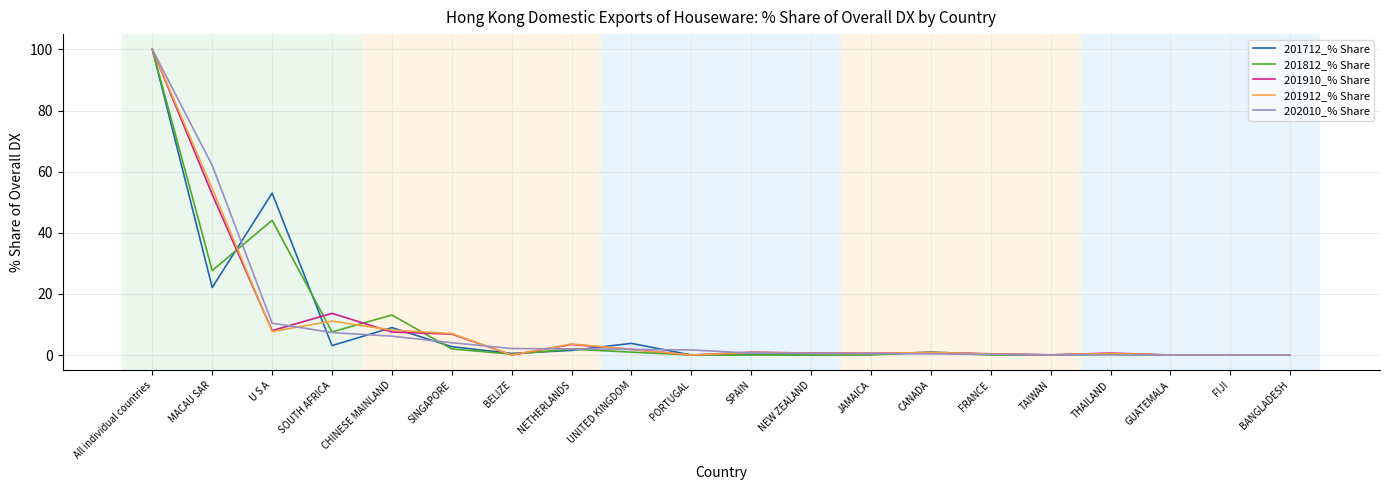

What is the sum of all 201912_% Share values?

197.4